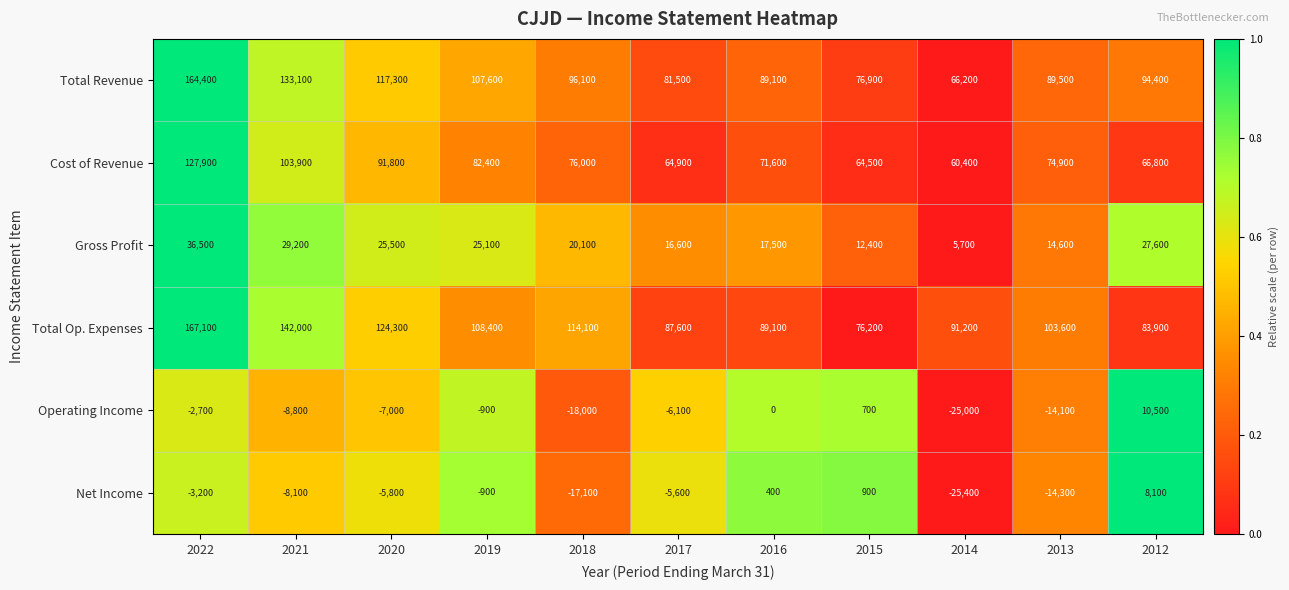

List the series in order of their peak value, lowest first.

Net Income, Operating Income, Gross Profit, Cost of Revenue, Total Revenue, Total Op. Expenses